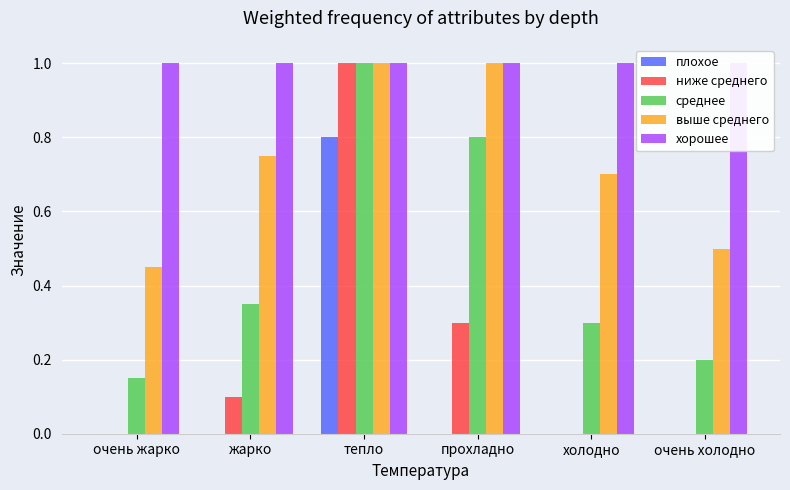

Between очень жарко and очень холодно, which series saw the biggest shift?

среднее